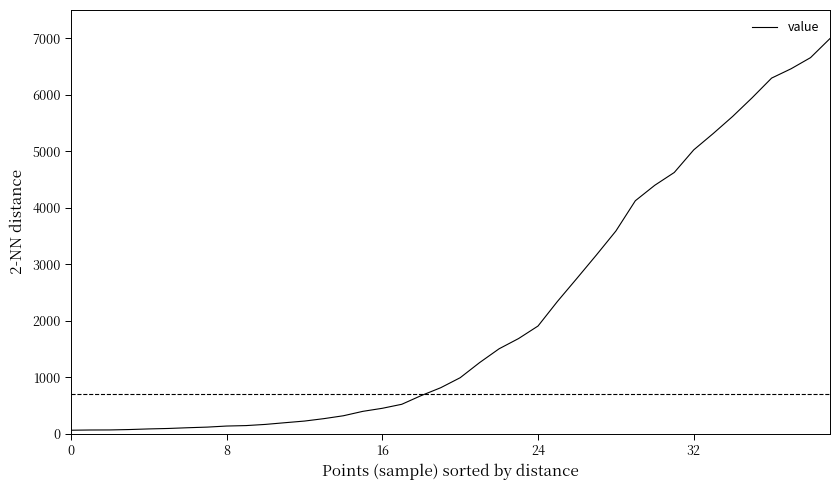

What is the maximum value shown in the chart?

6995